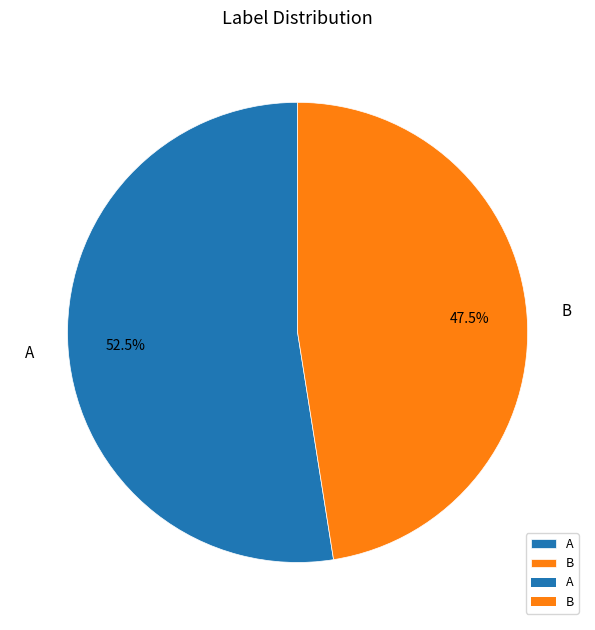

Is there a majority slice in this chart?

Yes